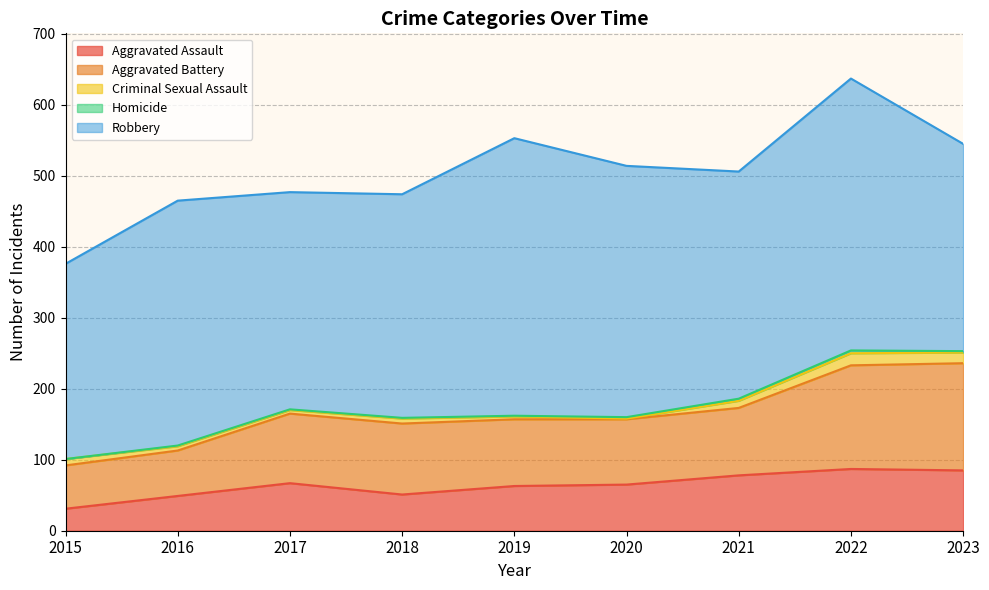

True or false: Homicide and Aggravated Assault cross at least once.

False